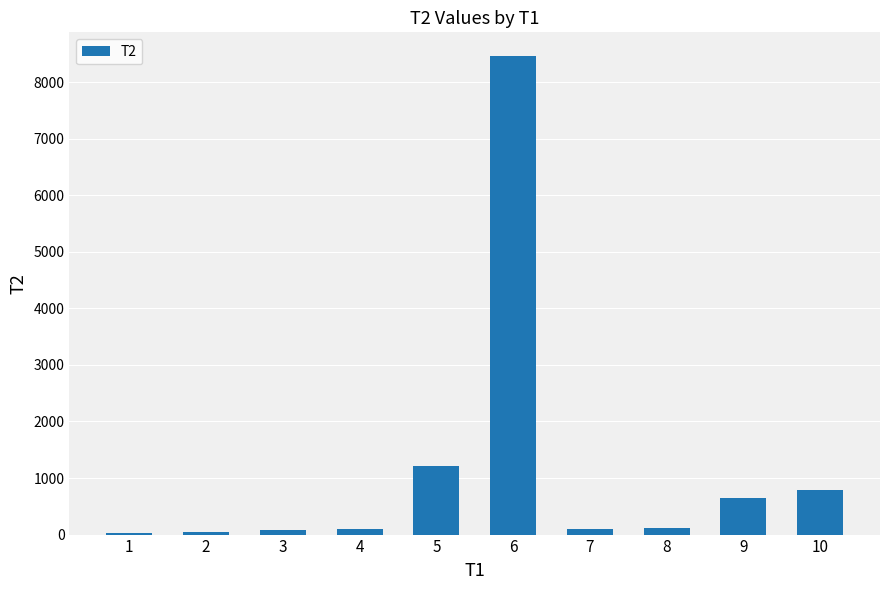

What is the greatest value displayed?

8457